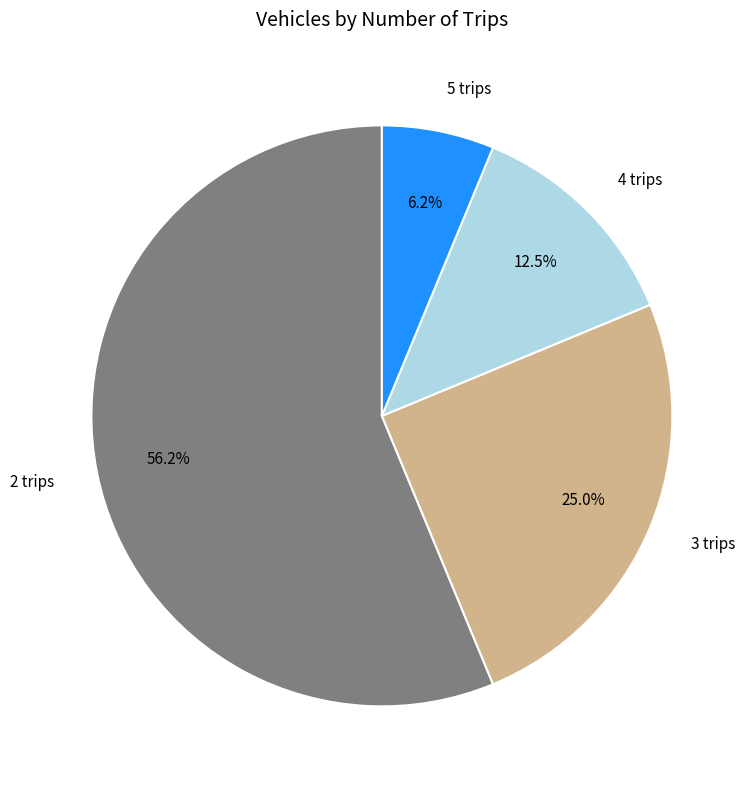

What percentage do 2 trips and 5 trips together represent?

62.5%